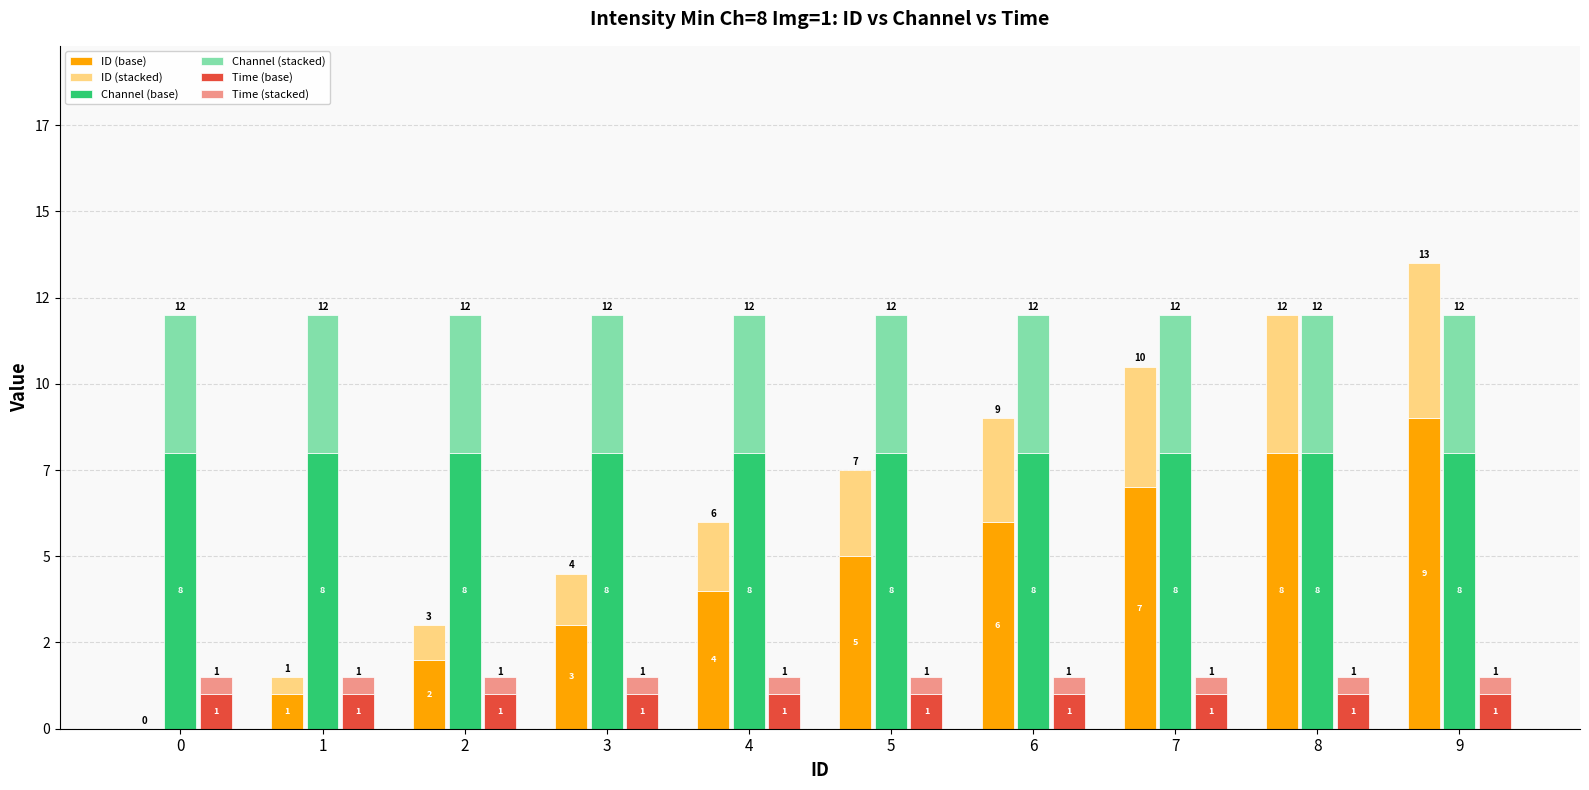

Which category has the highest value in the ID (stacked) series?

9